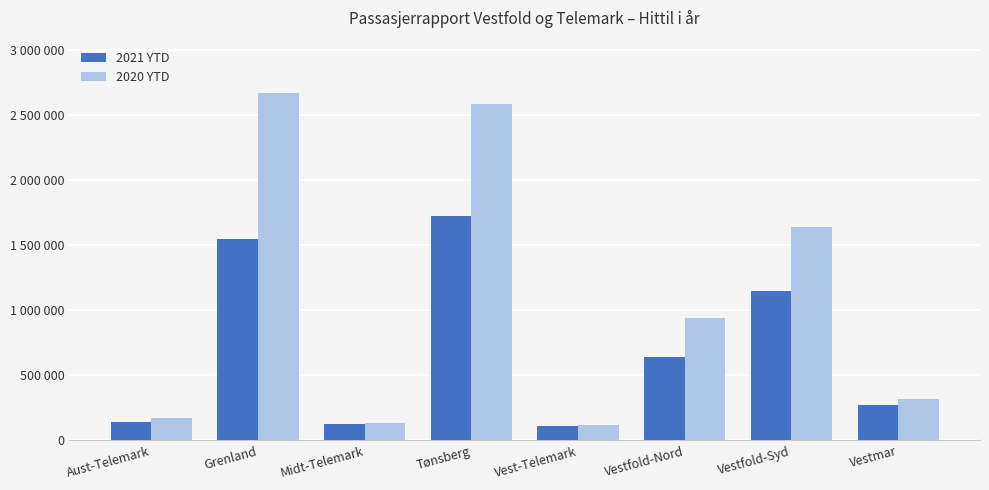

Between Vest-Telemark and Aust-Telemark, which is larger?

Aust-Telemark